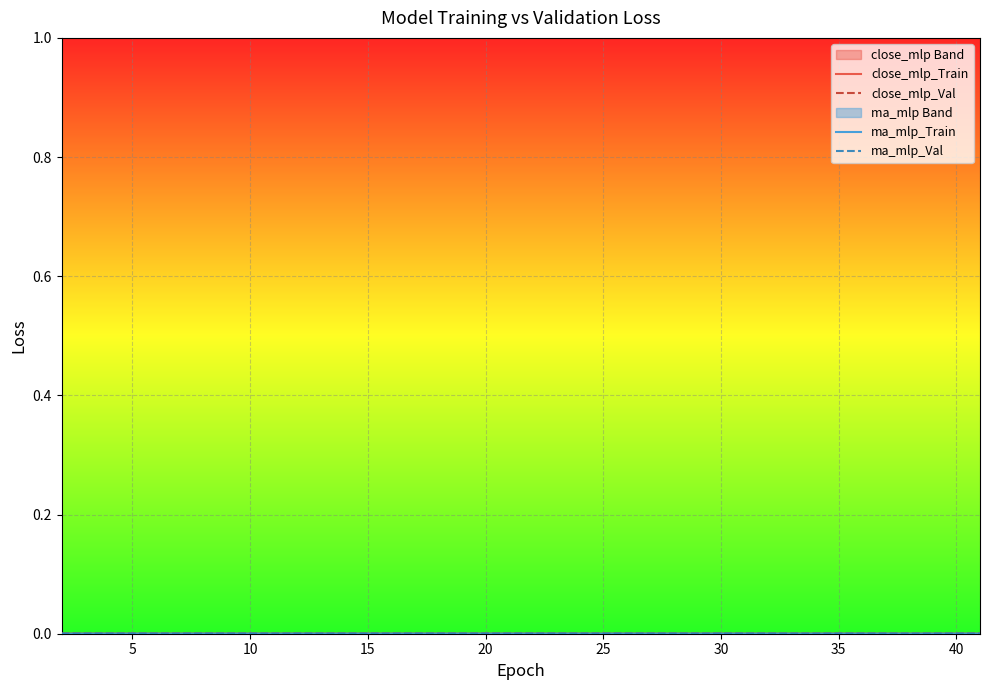

What are all the series names shown in the legend?

close_mlp_Train, close_mlp_Val, ma_mlp_Train, ma_mlp_Val